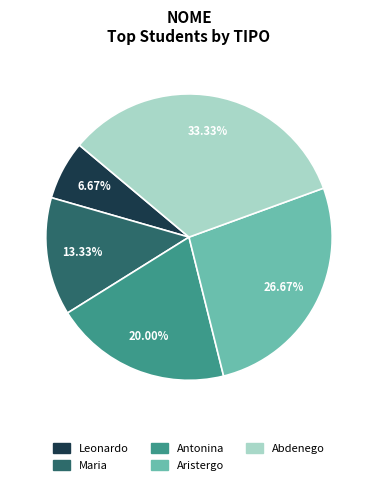

Do Maria and Leonardo together represent more than half of the pie?

No